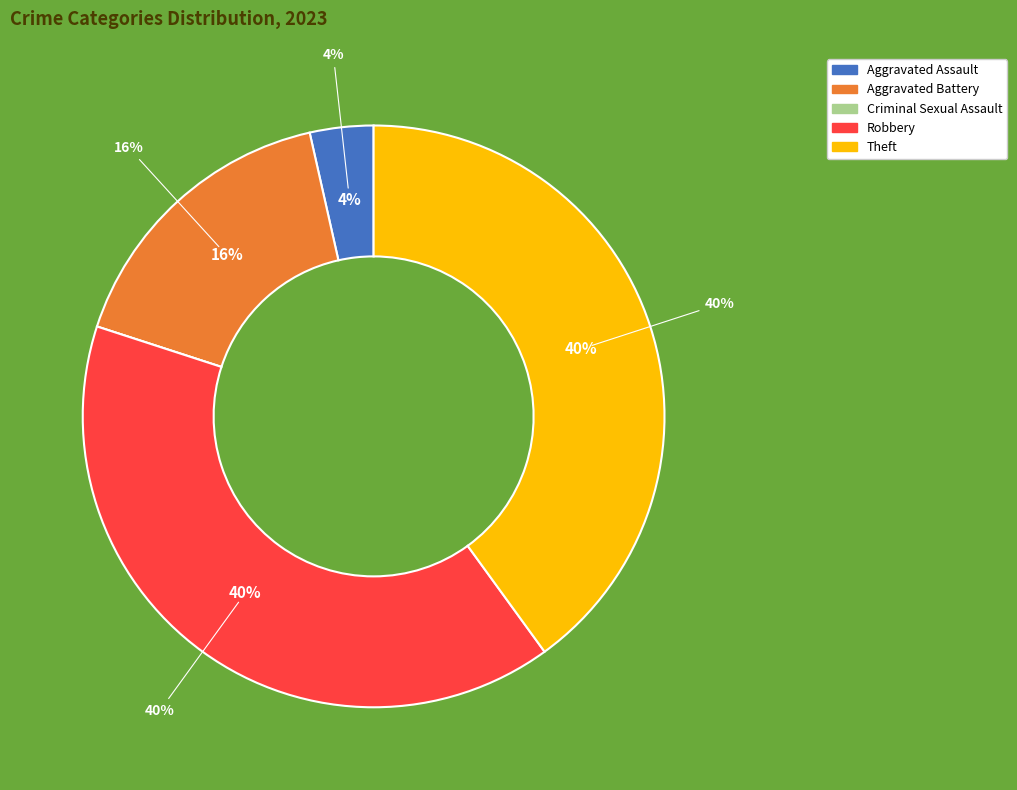

To the nearest percent, what is the average slice percentage?

20%